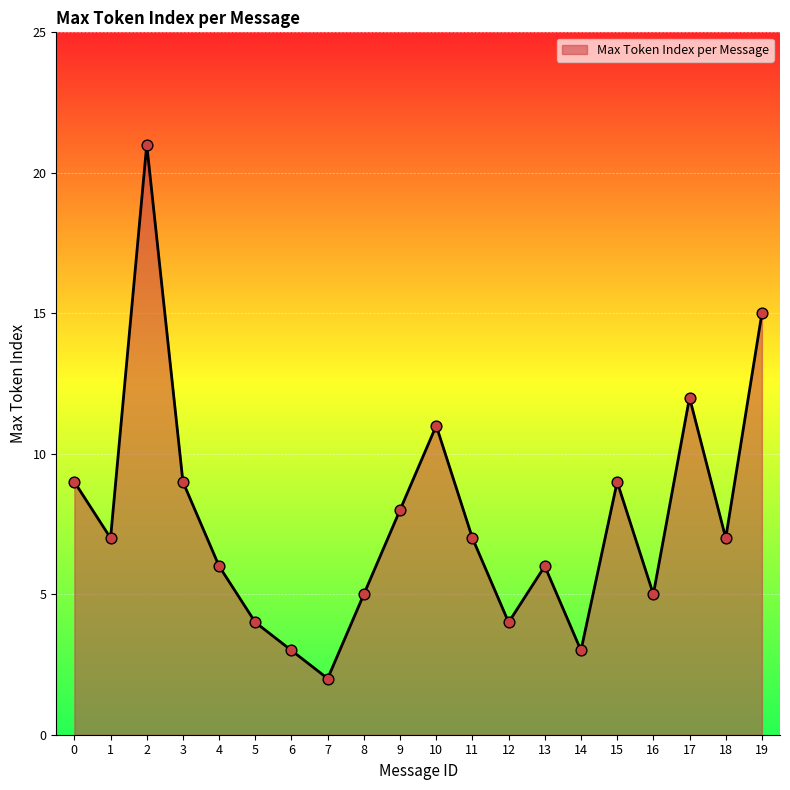

What is the change in value from 16 to 19?

+10